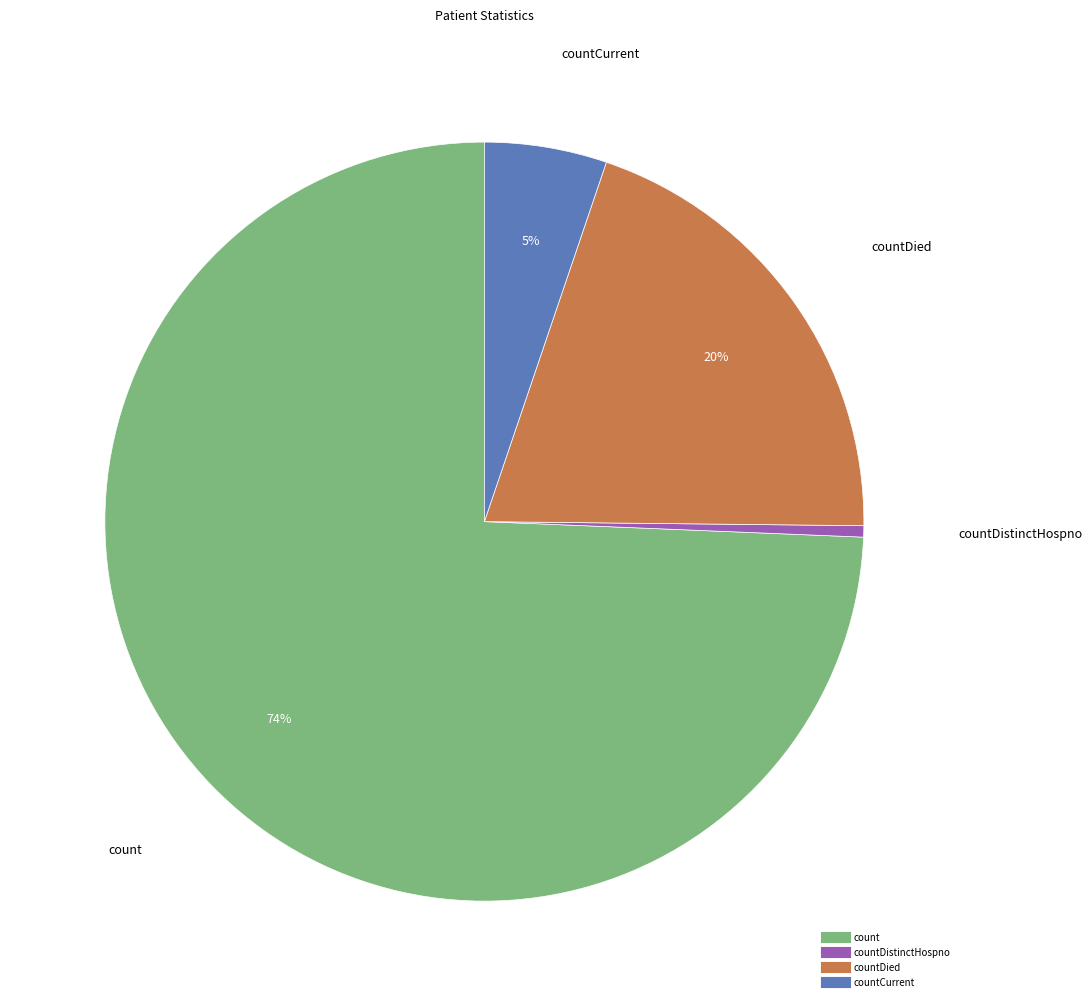

Is there any slice that represents more than half of the pie?

Yes